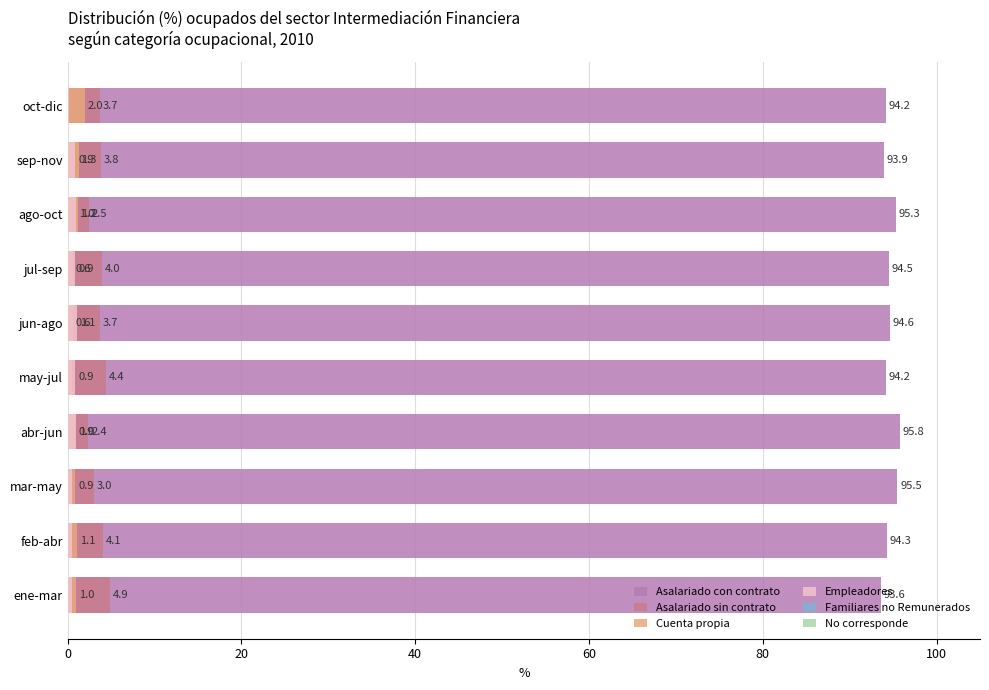

Is it true that No corresponde equals 0.9 at 8?

False